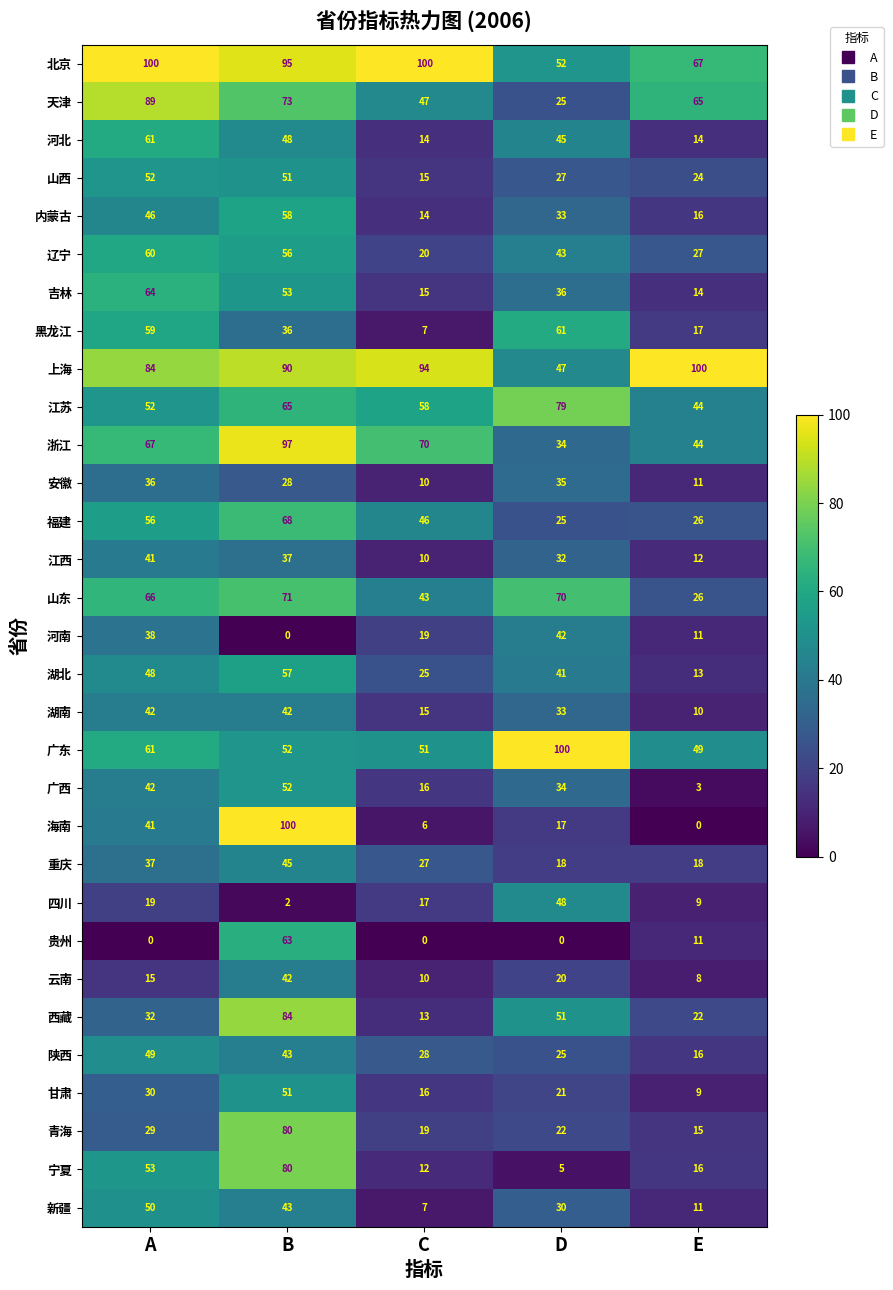

Which series changed the most between A and E?

吉林